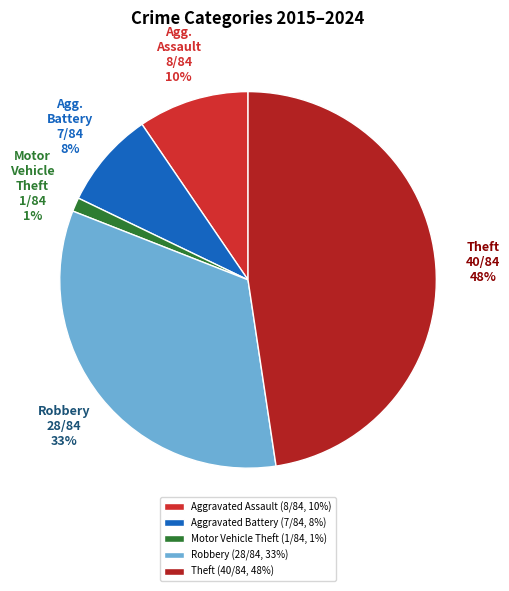

Is there any slice that represents more than half of the pie?

No